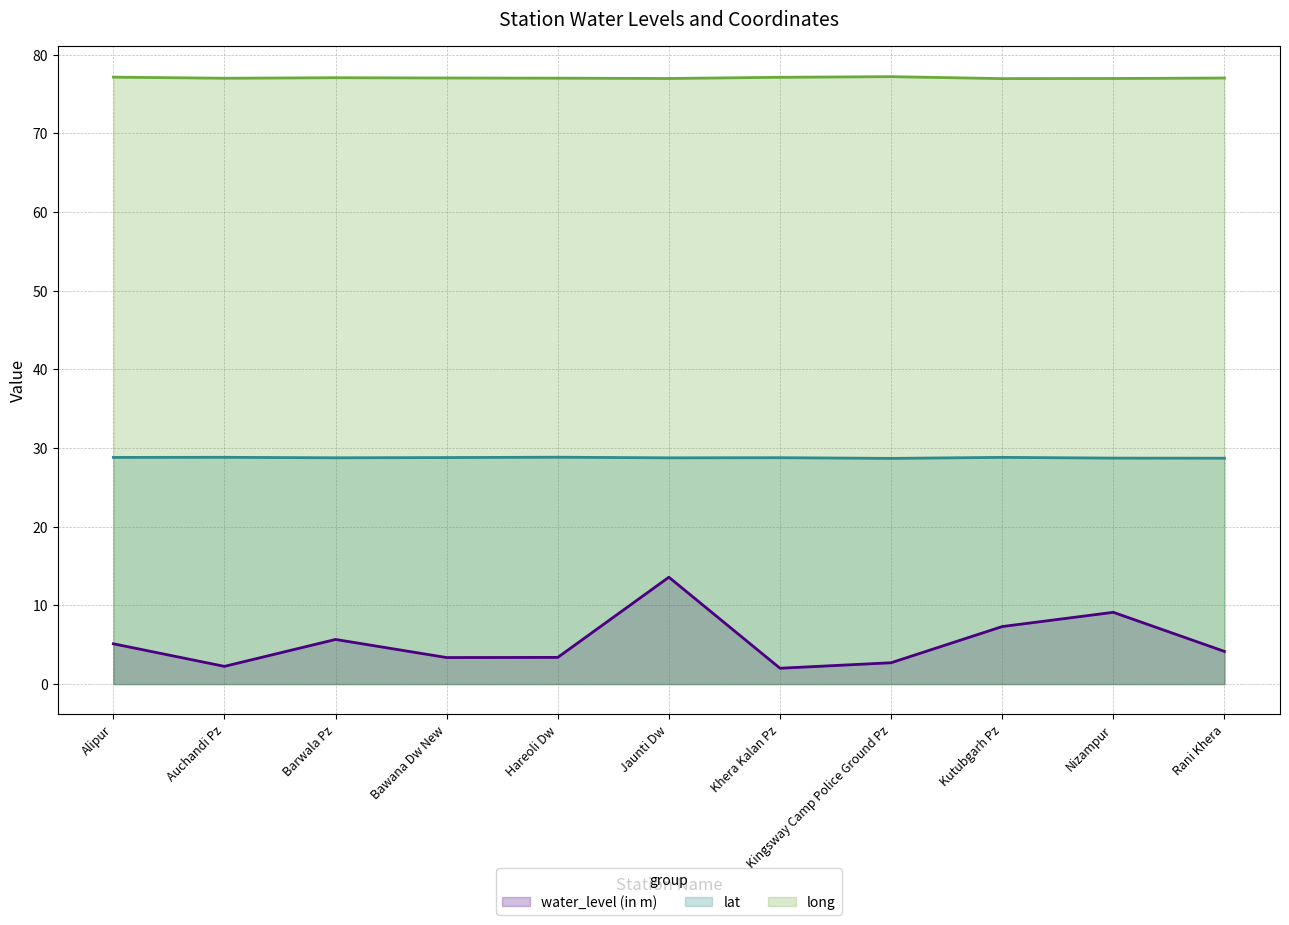

At which category does lat (line) reach its first local valley?

Barwala Pz